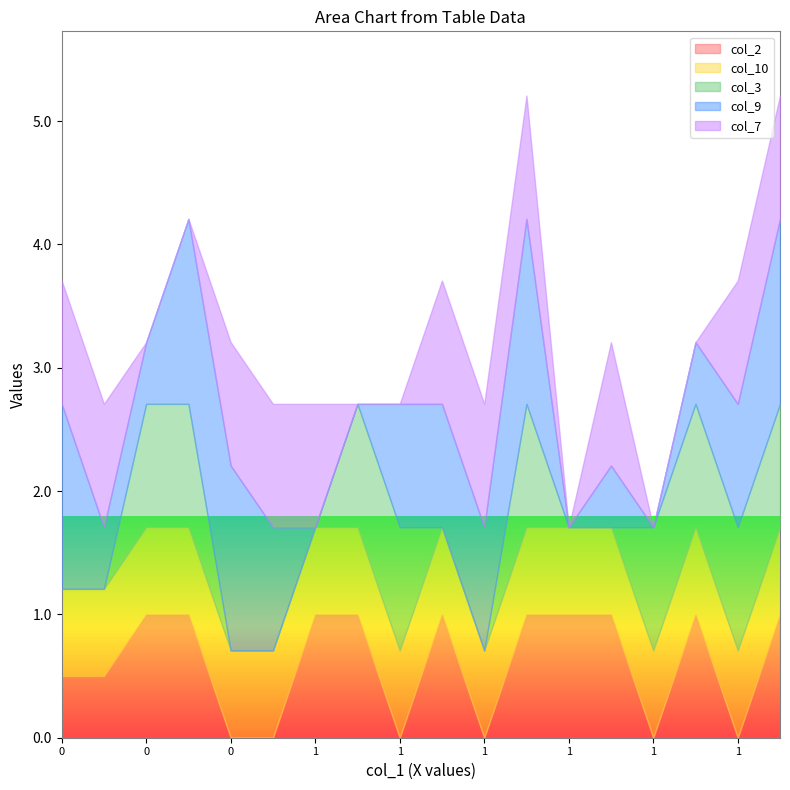

How many values in col_2 are above zero?

12